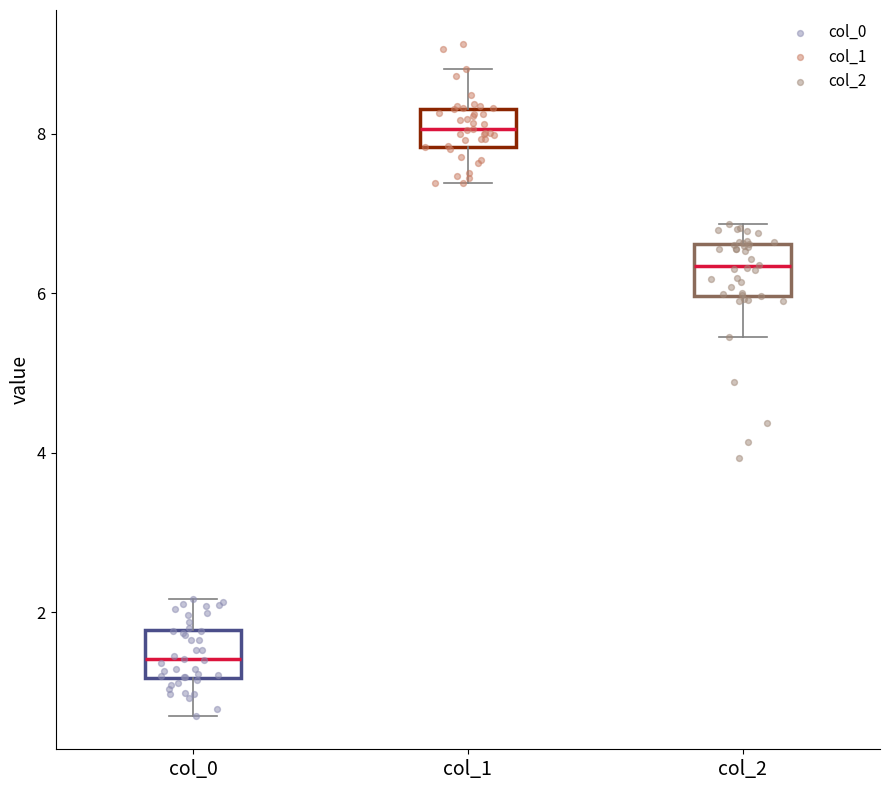

Where does the lower whisker of the box for col_2 end on the y-axis? The values are not printed on the chart, so give them approximately, as read against the axis.

5.4